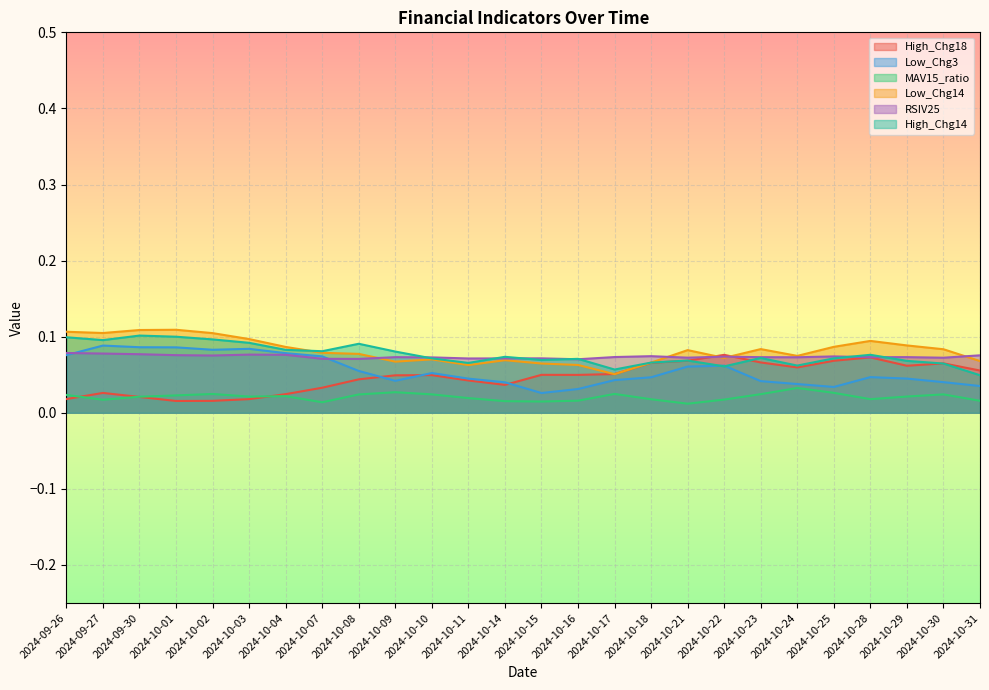

How many interior local peaks does the Low_Chg3 series have?

5